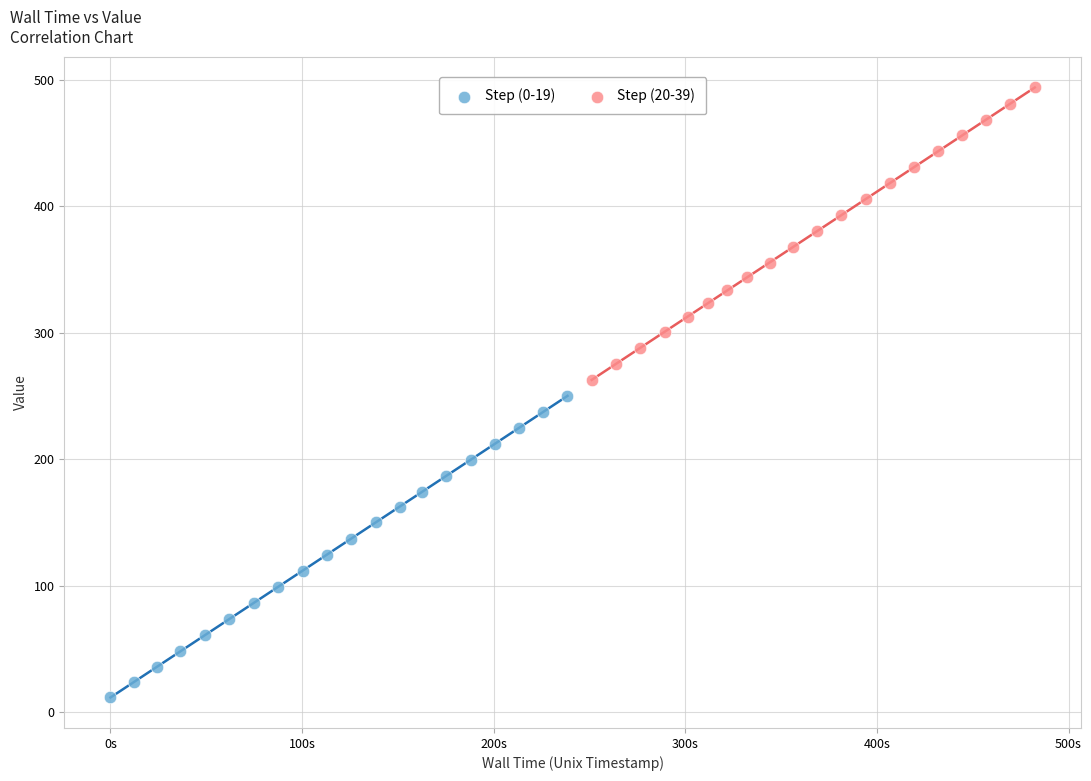

Which series contains the lowest Y value?

Step (0-19)